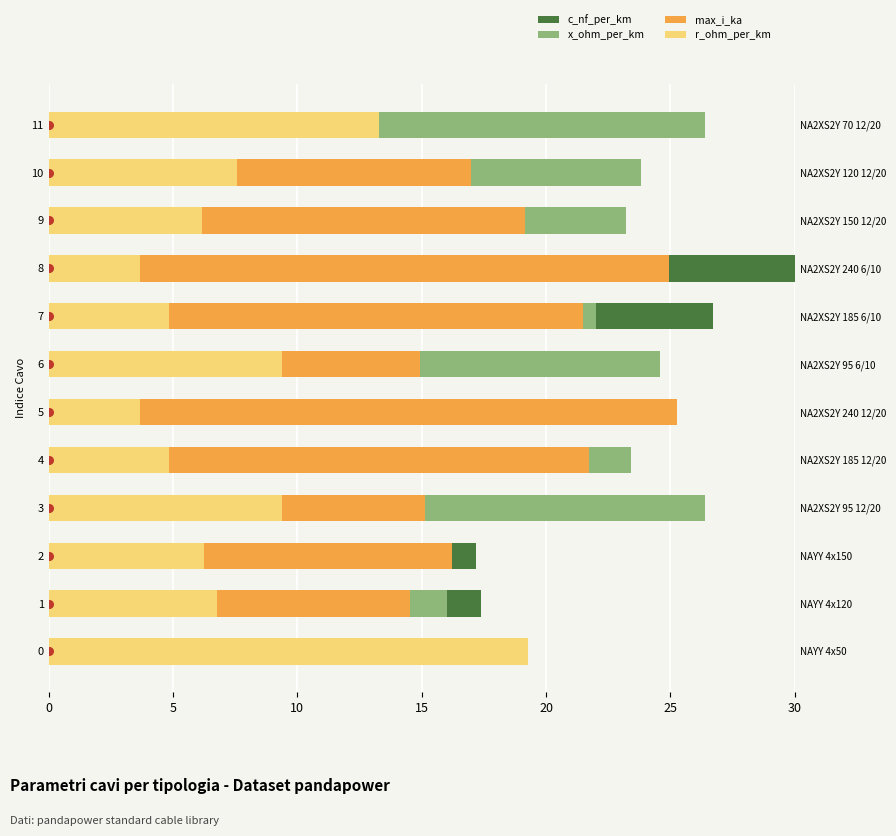

What are all the series names shown in the legend?

c_nf_per_km, x_ohm_per_km, max_i_ka, r_ohm_per_km